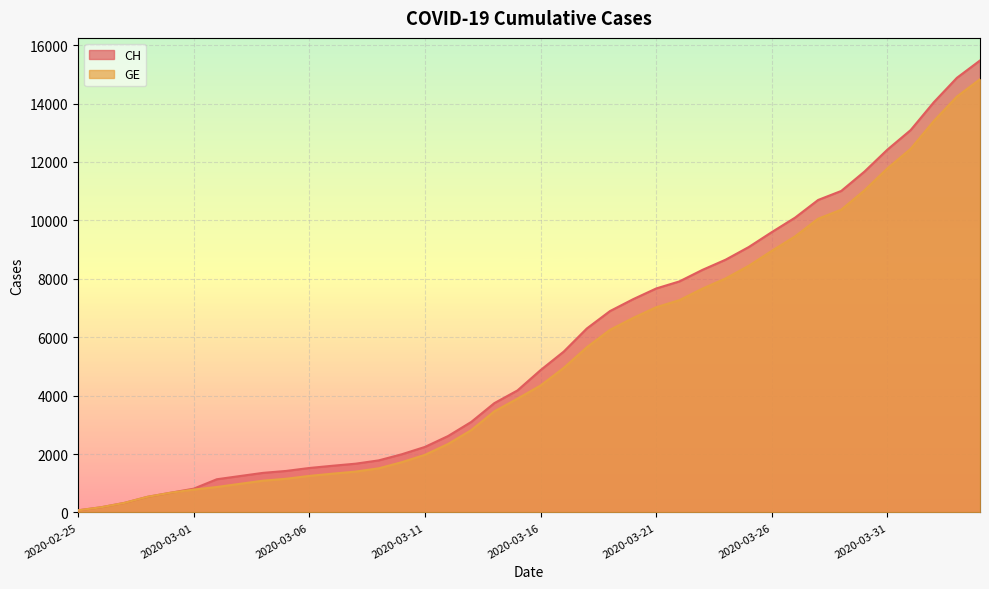

Between 2020-03-15 and 2020-03-25, which series saw the biggest shift?

CH